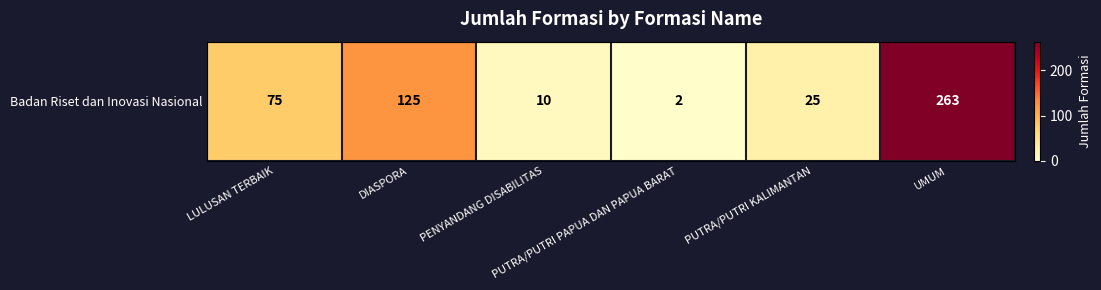

List the labels in order of value, largest first.

UMUM, DIASPORA, LULUSAN TERBAIK, PUTRA/PUTRI KALIMANTAN, PENYANDANG DISABILITAS, PUTRA/PUTRI PAPUA DAN PAPUA BARAT